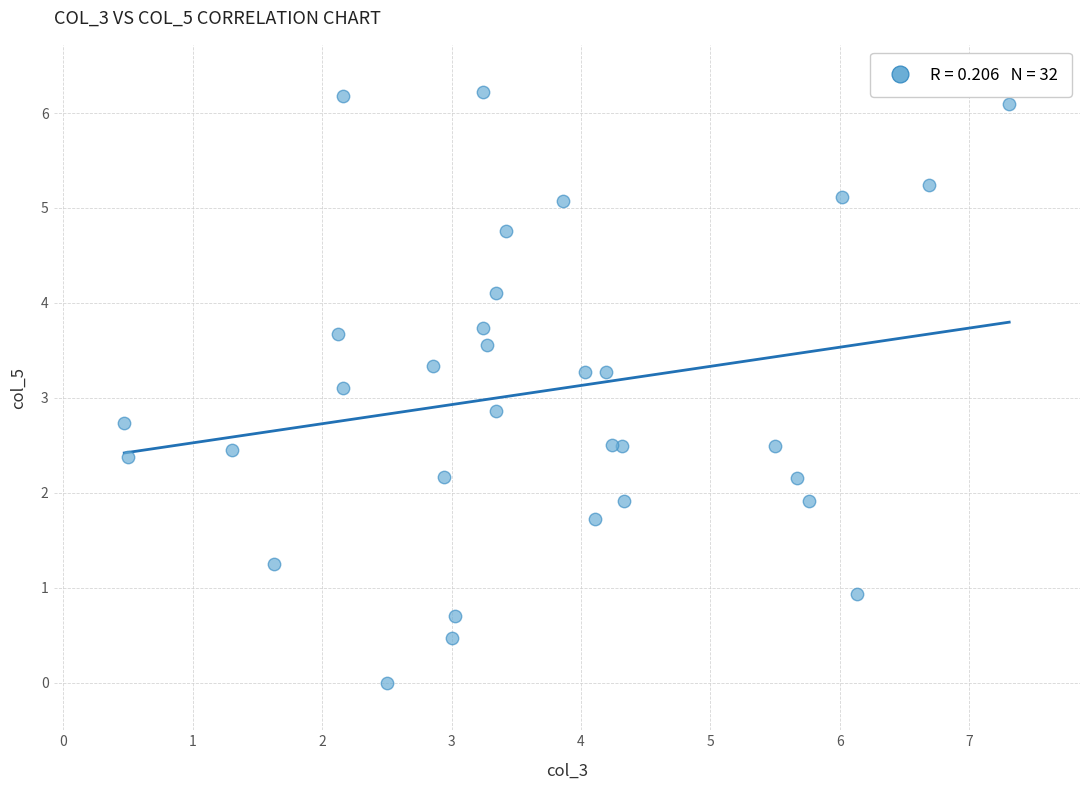

What is the range of Y values (max minus min)?

6.2